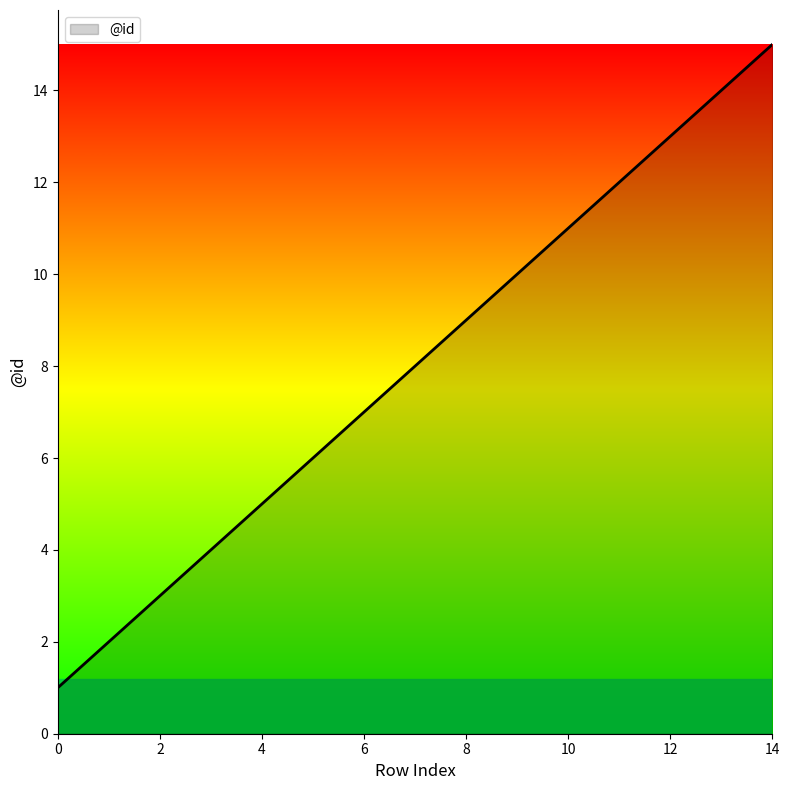

What is the maximum value shown in the chart?

15